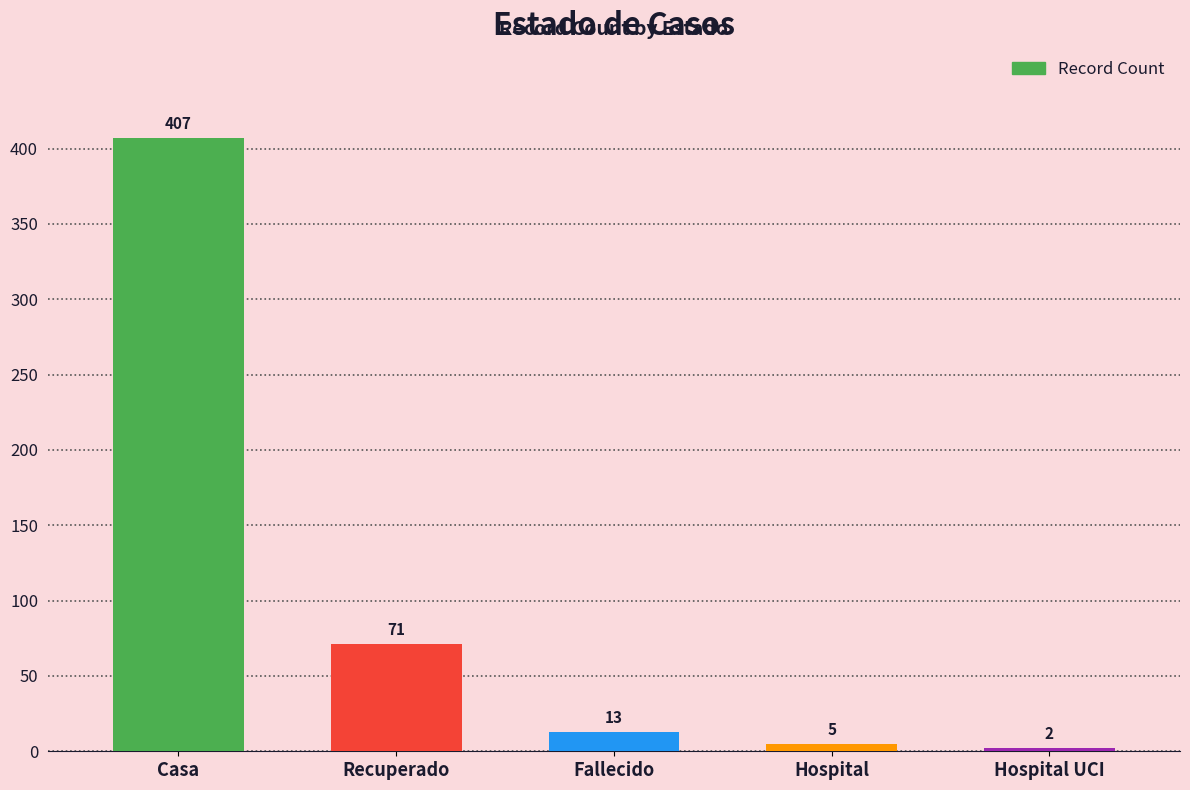

What is the sum of the values at Fallecido and Hospital UCI?

15